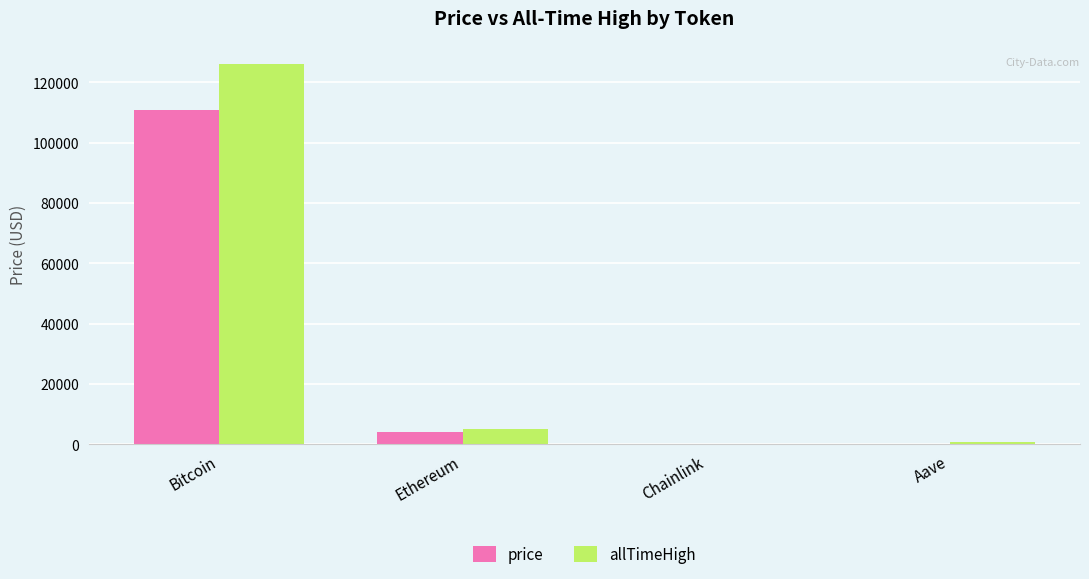

At which label is price closest to 55508?

Ethereum